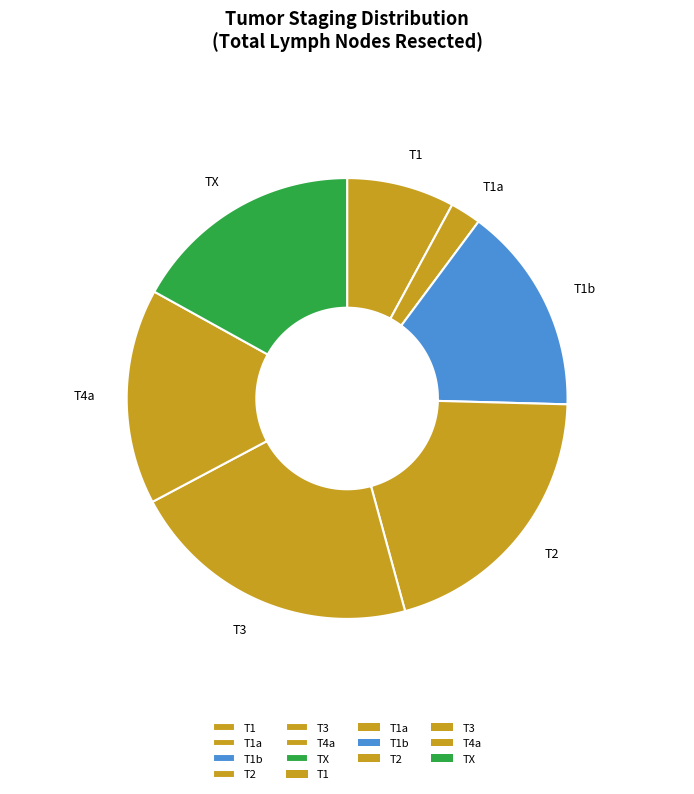

What is the change in value from T1a to T1b?

+23